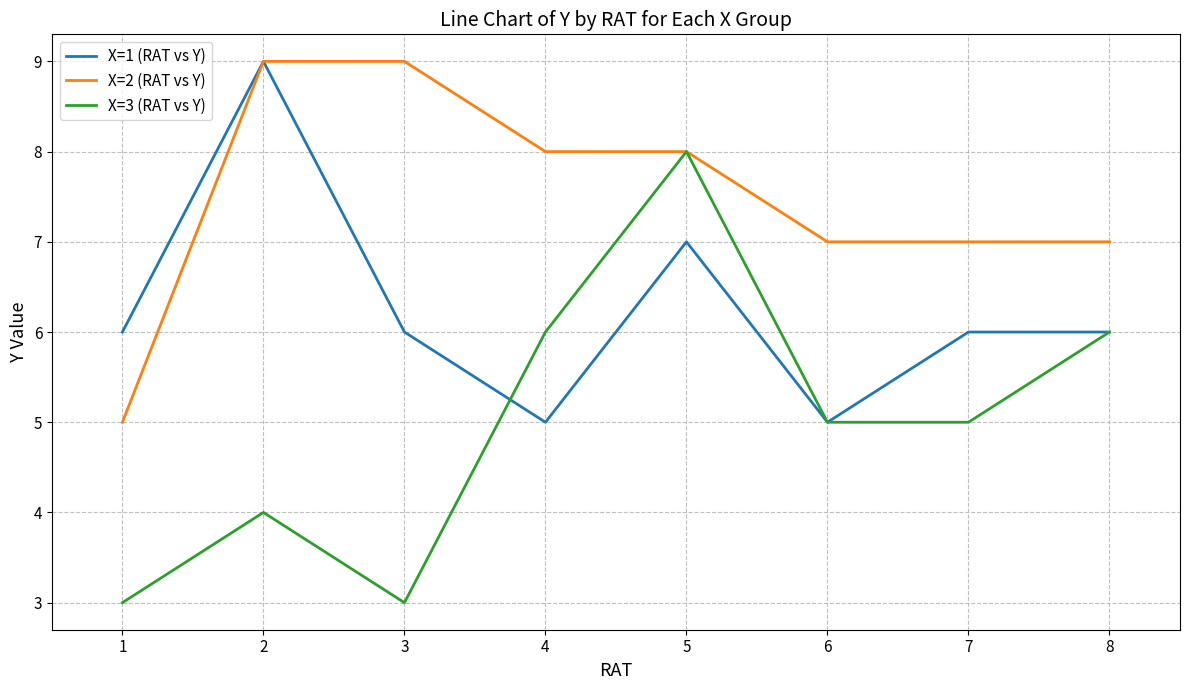

At 4, list the series in order from smallest to largest.

X=1 (RAT vs Y), X=3 (RAT vs Y), X=2 (RAT vs Y)